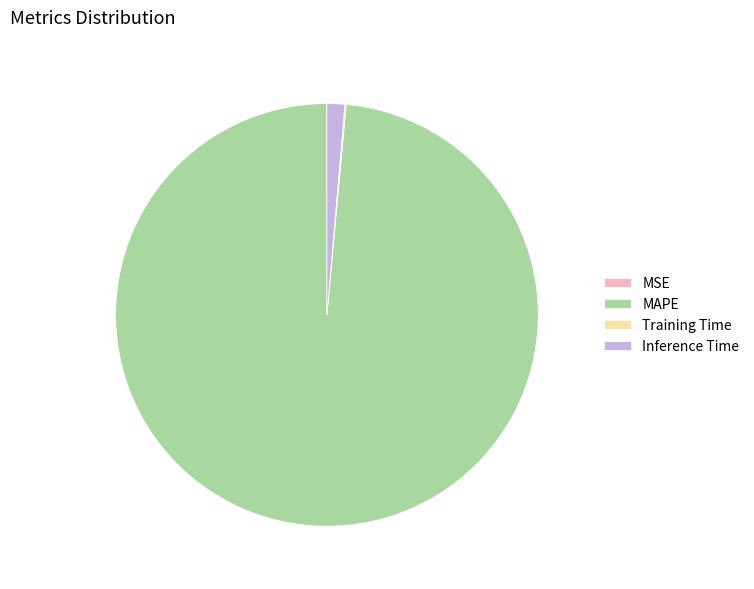

What is the largest slice in the pie chart?

MAPE